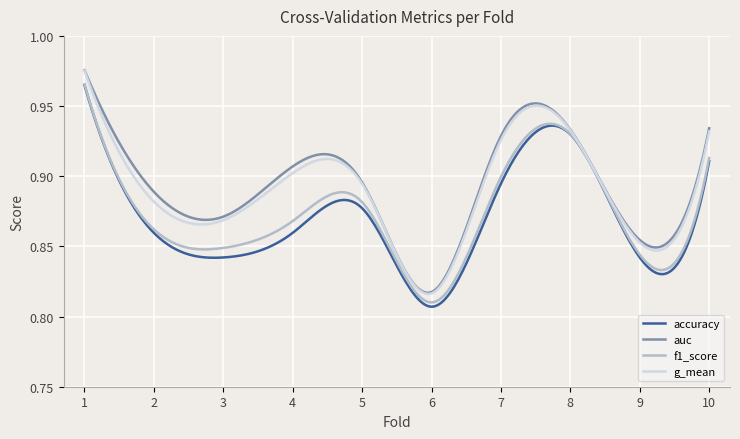

What are all the series names shown in the legend?

accuracy, auc, f1_score, g_mean